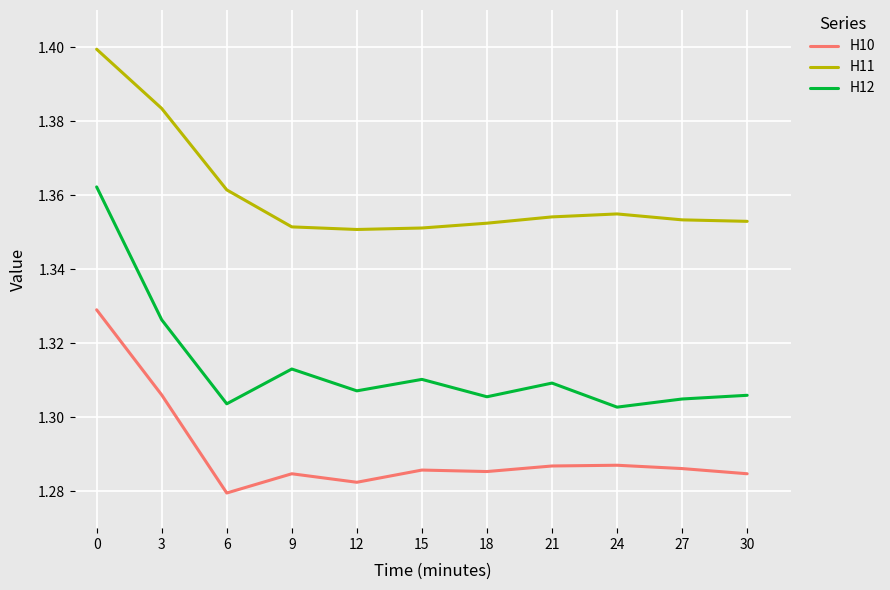

List the series in order of their peak value, highest first.

H11, H12, H10